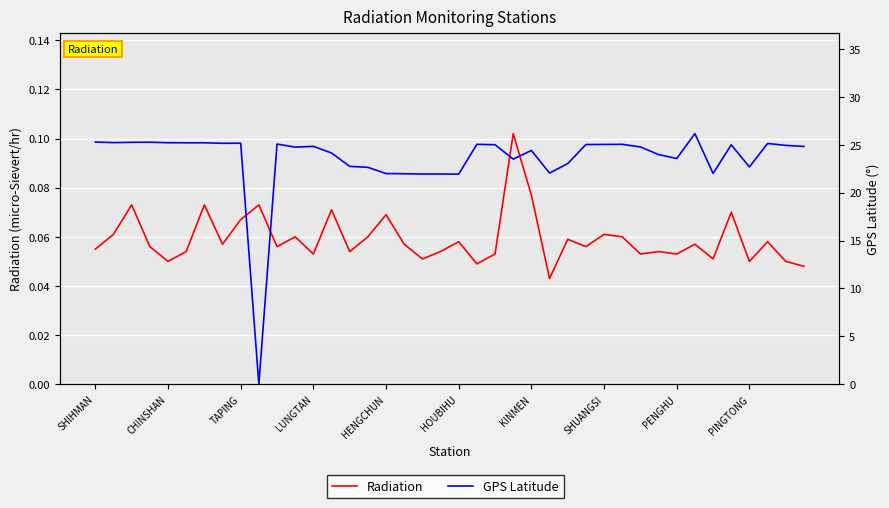

What is the difference between the highest and lowest values at 30?

24.7